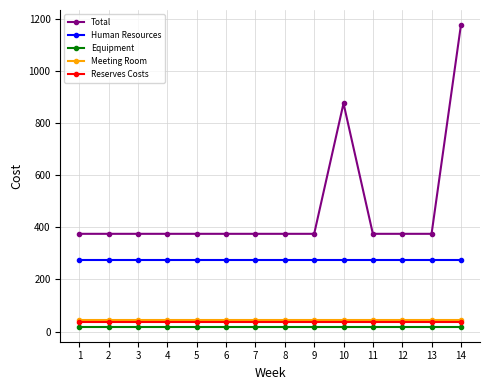

Which series has the widest spread of values?

Total